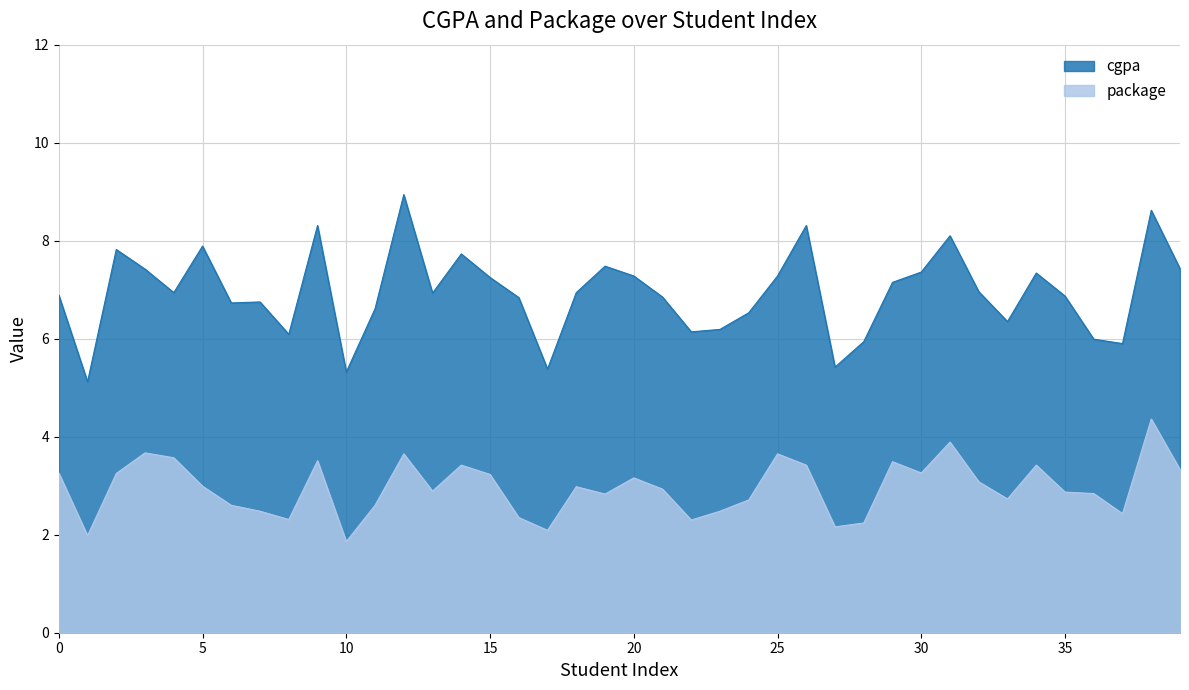

True or false: cgpa has a value of 2.2 at 8.

False